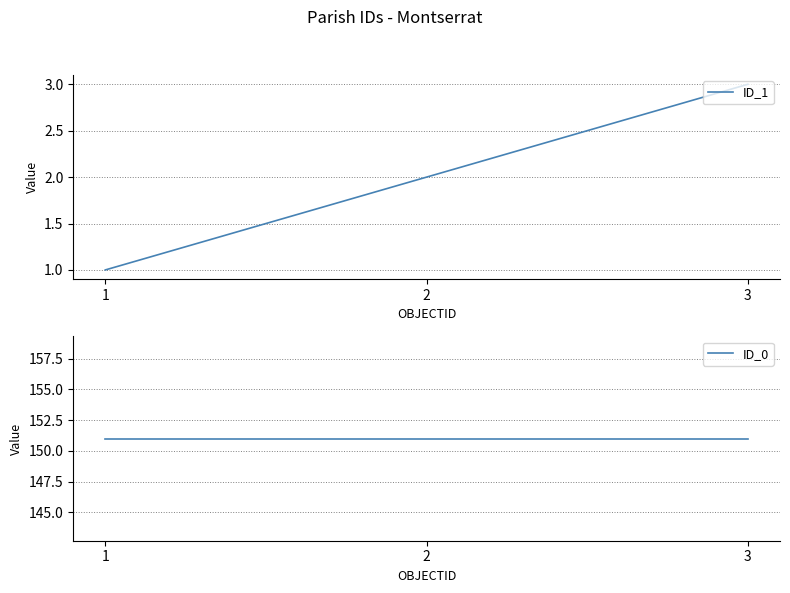

What is the greatest value displayed?

151